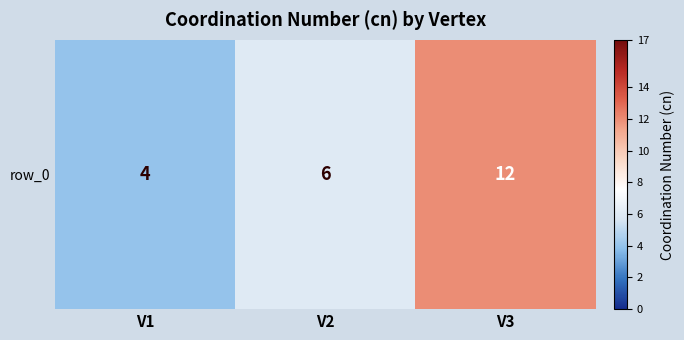

What is the change in value from V1 to V3?

+8